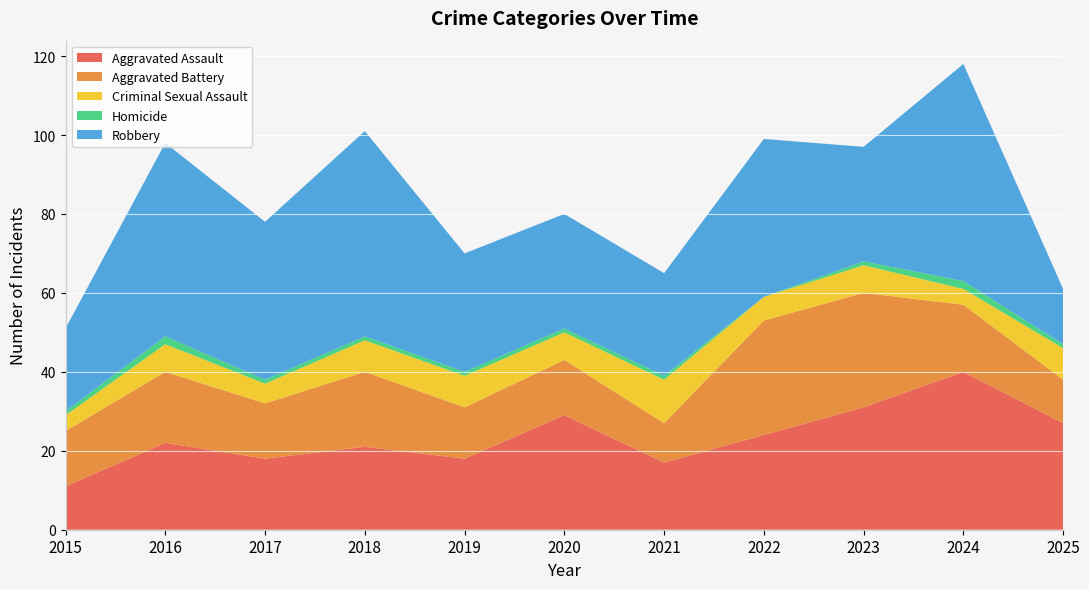

Reading left to right, list all the values displayed in this chart.

Aggravated Assault: 2015=11	2016=22	2017=18	2018=21	2019=18	2020=29	2021=17	2022=24	2023=31	2024=40	2025=27
Aggravated Battery: 2015=14	2016=18	2017=14	2018=19	2019=13	2020=14	2021=10	2022=29	2023=29	2024=17	2025=11
Criminal Sexual Assault: 2015=4	2016=7	2017=5	2018=8	2019=8	2020=7	2021=11	2022=6	2023=7	2024=4	2025=8
Homicide: 2015=1	2016=2	2017=1	2018=1	2019=1	2020=1	2021=1	2022=0	2023=1	2024=2	2025=1
Robbery: 2015=21	2016=49	2017=40	2018=52	2019=30	2020=29	2021=26	2022=40	2023=29	2024=55	2025=14